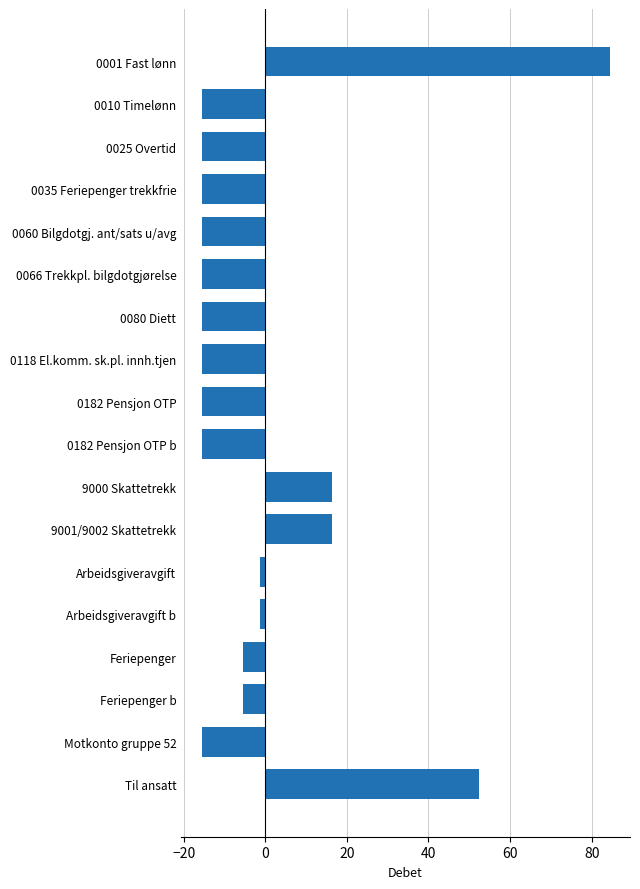

Reading top to bottom, transcribe all the data shown in this chart.

0001 Fast lønn=84.4	0010 Timelønn=-15.6	0025 Overtid=-15.6	0035 Feriepenger trekkfrie=-15.6	0060 Bilgdotgj. ant/sats u/avg=-15.6	0066 Trekkpl. bilgdotgjørelse=-15.6	0080 Diett=-15.6	0118 El.komm. sk.pl. innh.tjen=-15.6	0182 Pensjon OTP=-15.6	0182 Pensjon OTP b=-15.6	9000 Skattetrekk=16.4	9001/9002 Skattetrekk=16.4	Arbeidsgiveravgift=-1.2	Arbeidsgiveravgift b=-1.2	Feriepenger=-5.4	Feriepenger b=-5.4	Motkonto gruppe 52=-15.6	Til ansatt=52.4